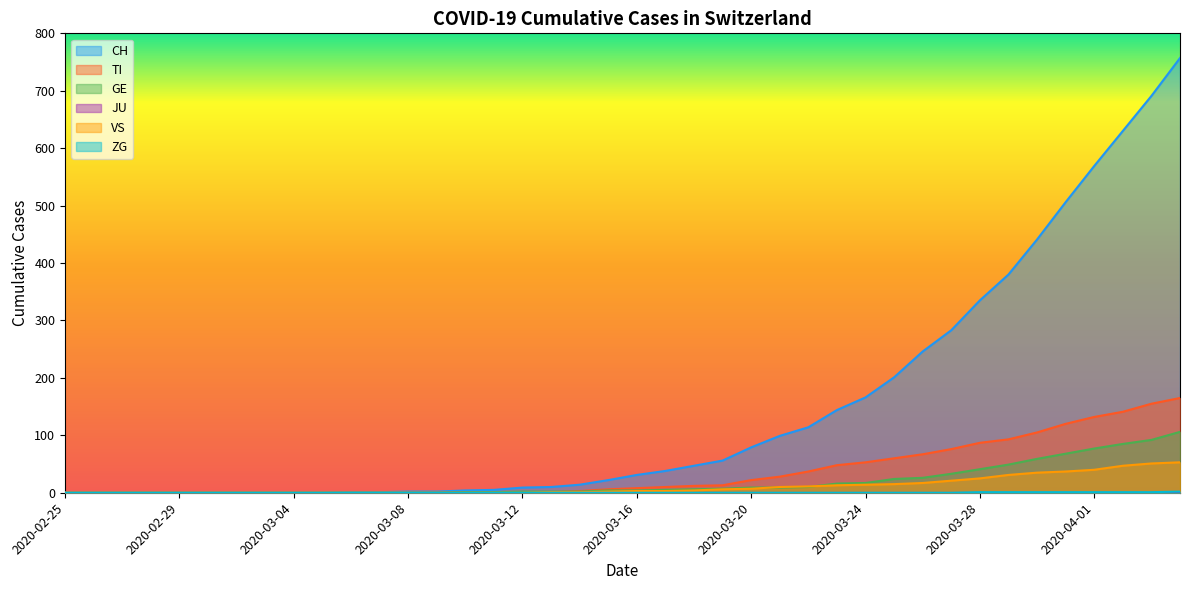

Is the value of GE at 2020-03-30 greater than the value of TI at 2020-03-04?

Yes